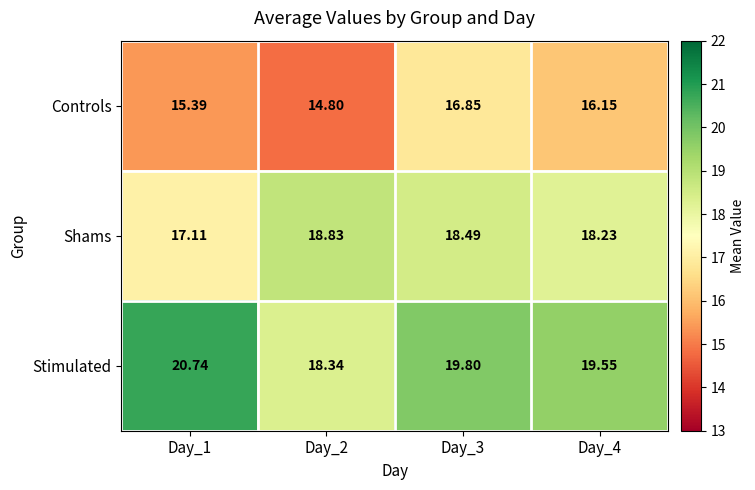

Which series has the widest spread of values?

Stimulated